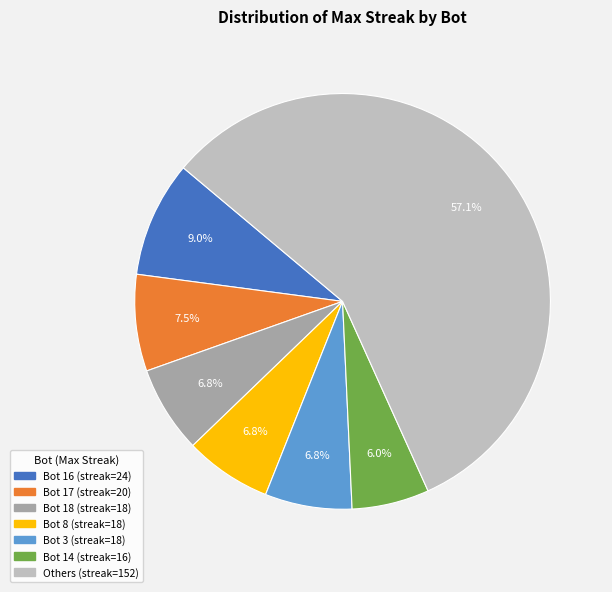

Does any single category account for the majority?

Yes